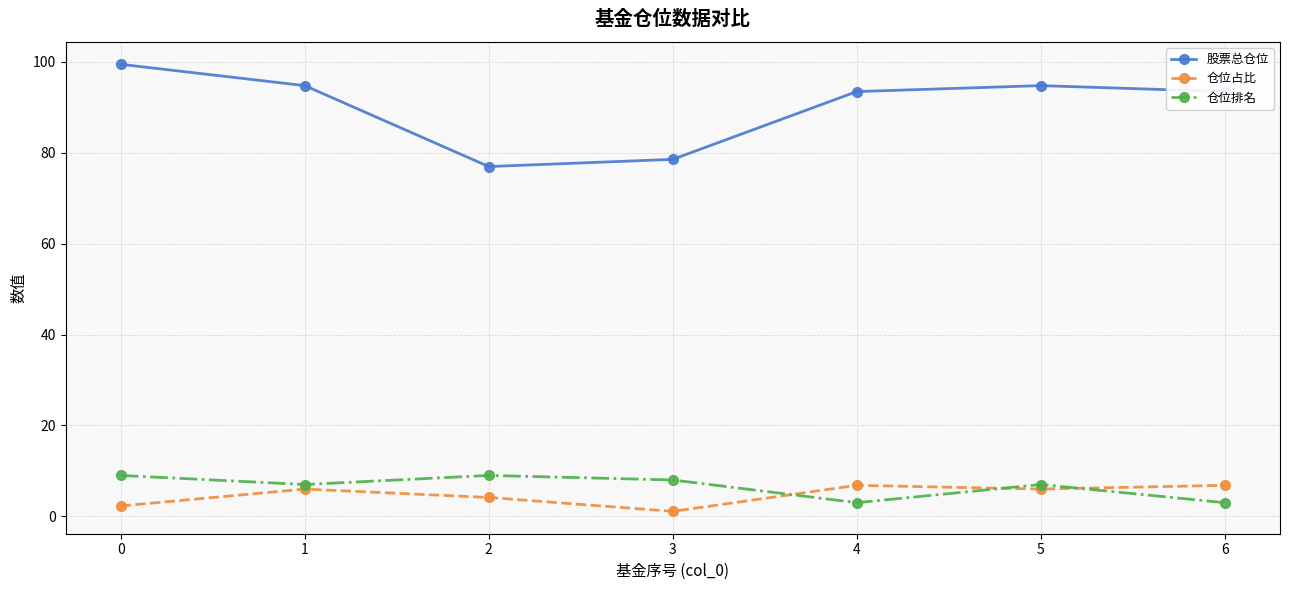

What is the sum of all 仓位占比 values?

33.2